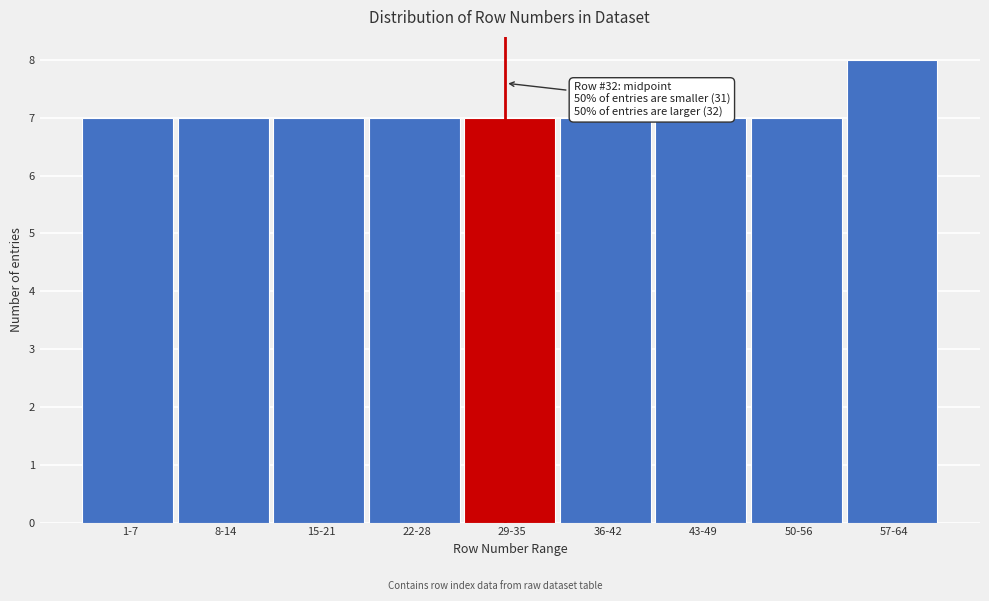

Reading left to right, transcribe all the data shown in this chart.

7	7	7	7	7	7	7	7	8